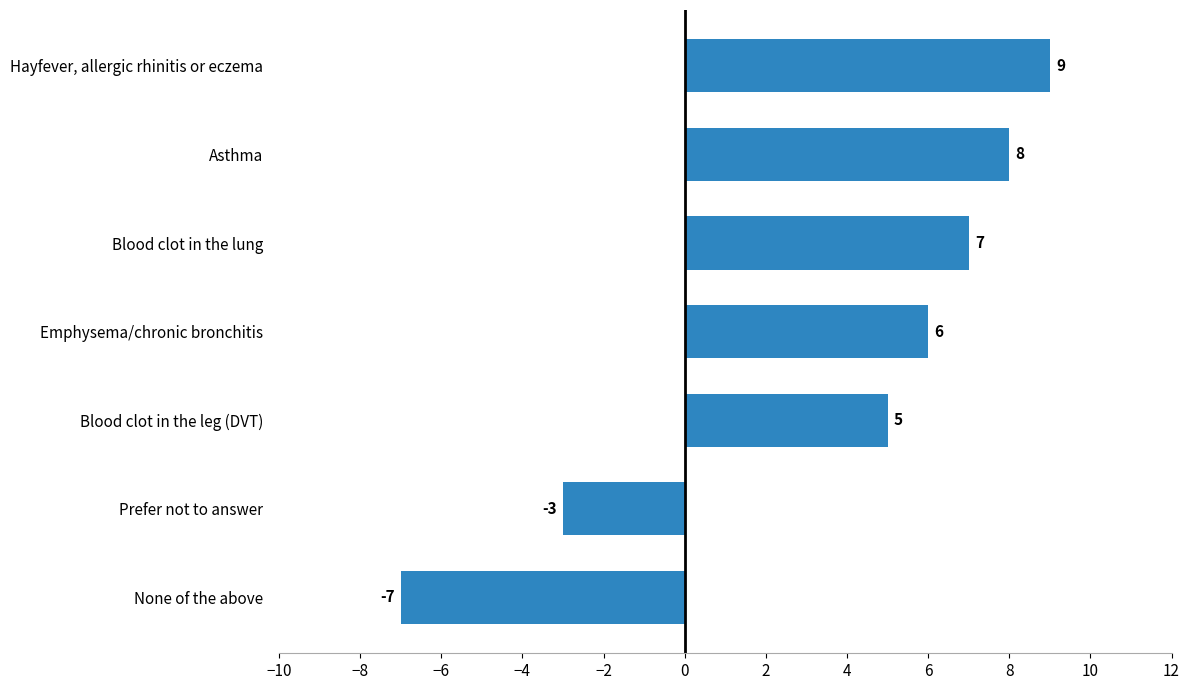

How many bars are there in total?

7